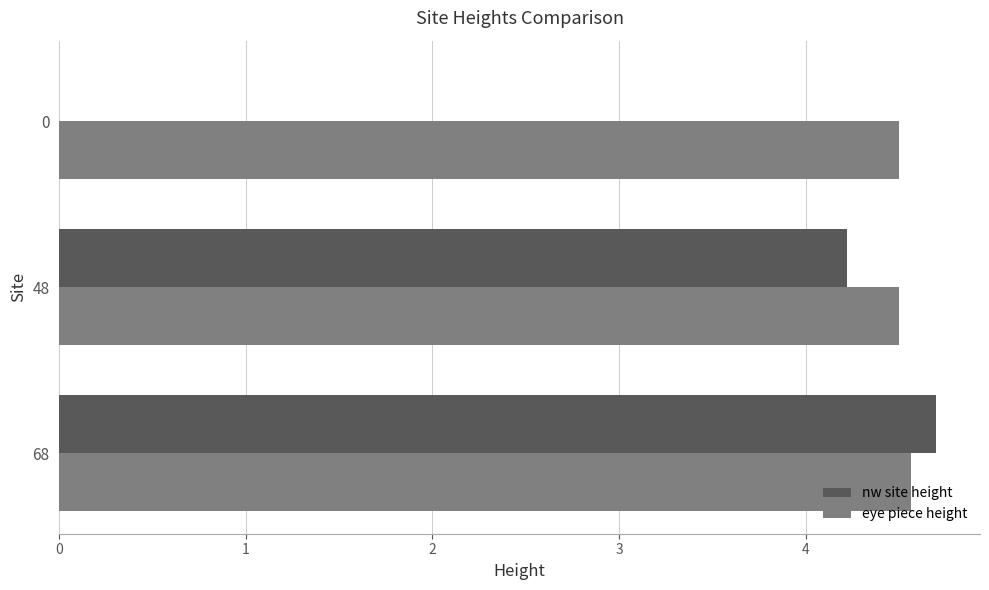

The value of nw site height at 48 is 1.7. True or false?

False